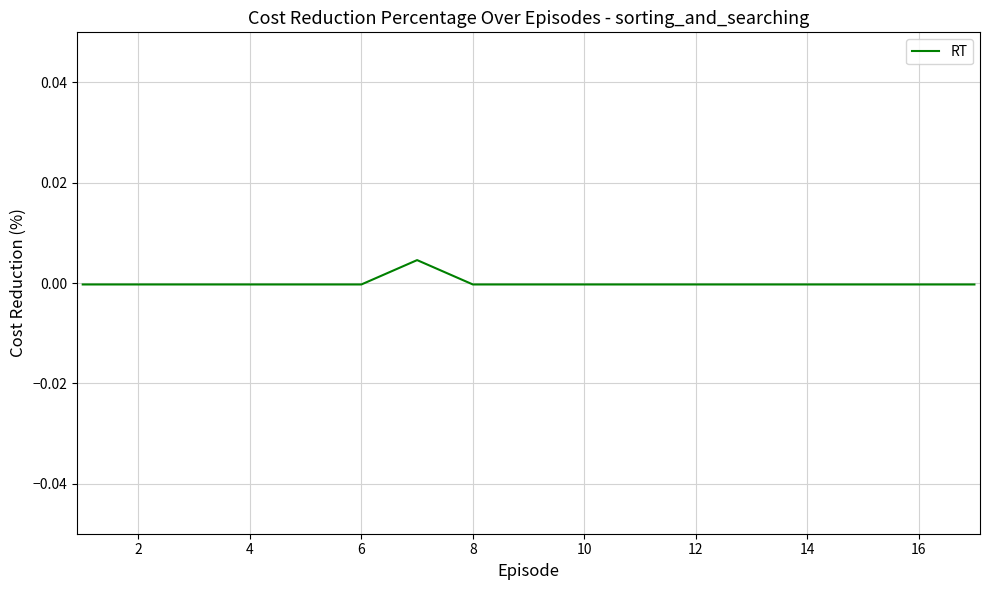

Is this an area chart (filled region under the line)?

No